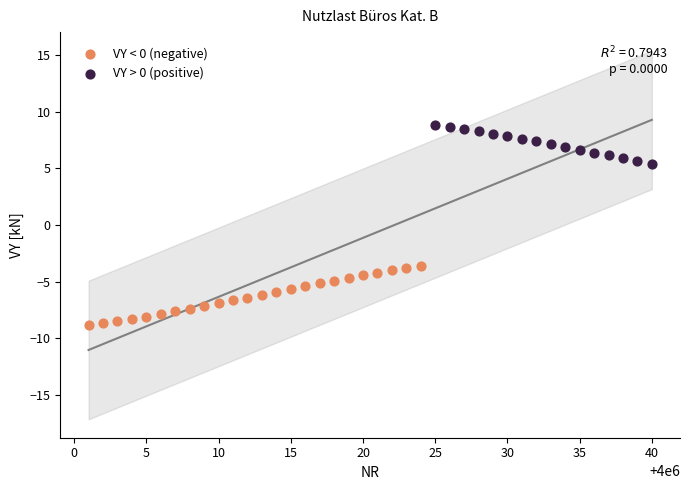

Which series contains the lowest Y value?

VY < 0 (negative)